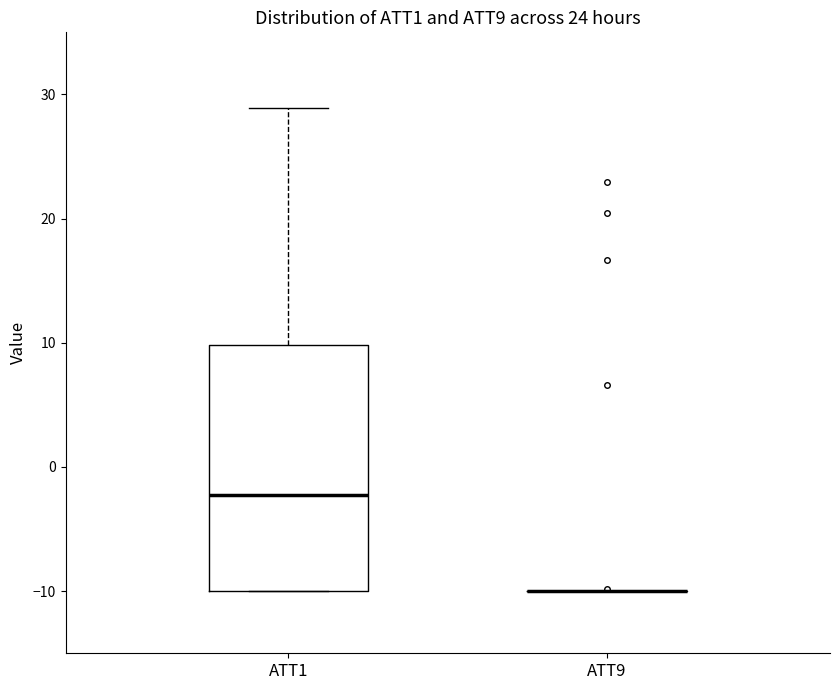

Which box is the tallest, from its lower edge to its upper edge?

ATT1